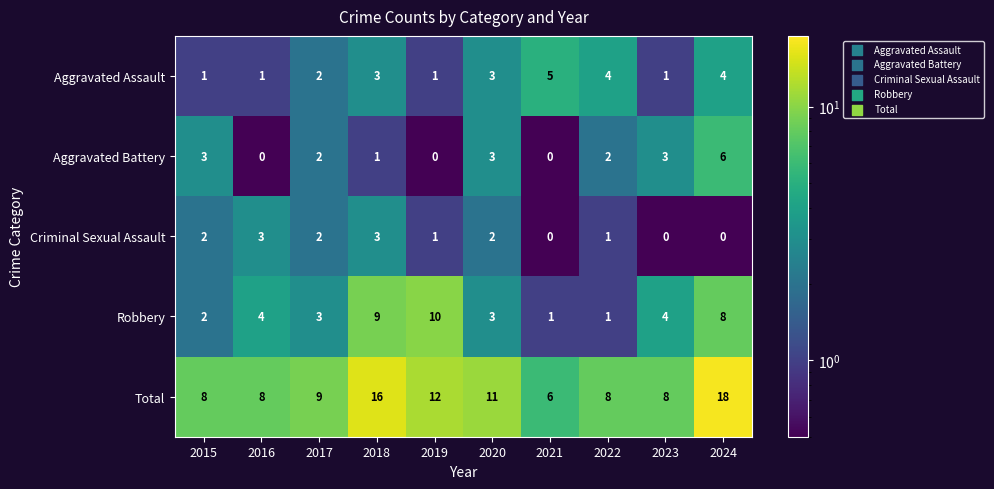

How many distinct data groups are displayed?

5